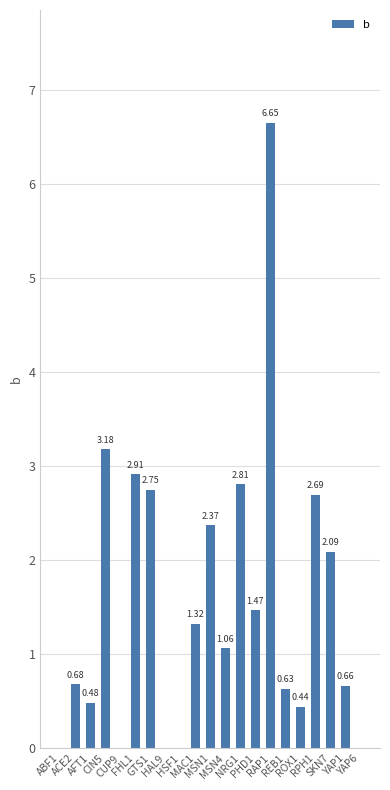

Count the number of categories in the chart.

21